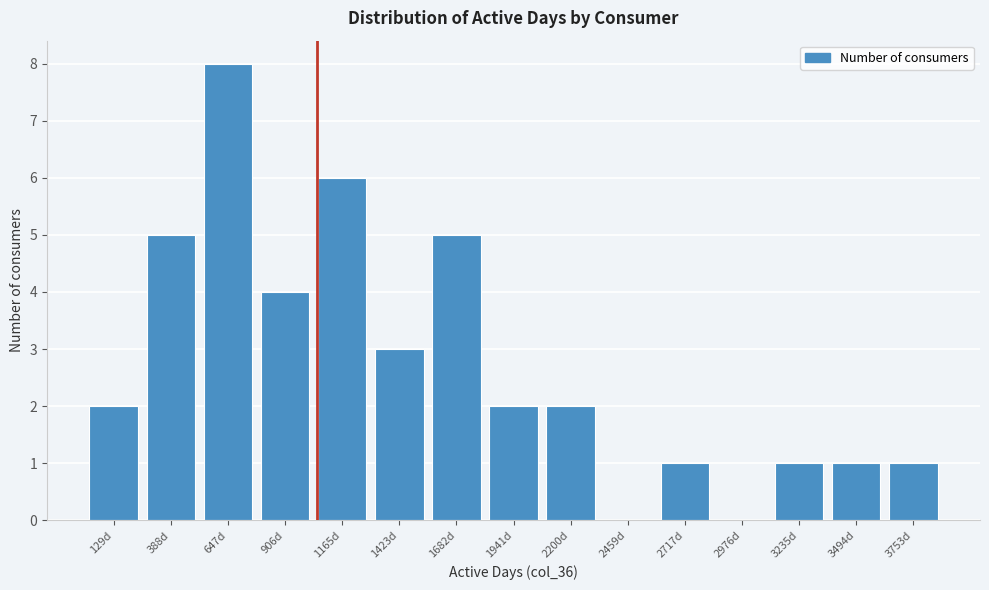

Reading left to right, list every bar in this chart as the range it spans on the x-axis followed by its height. Neither the bar edges nor the heights are printed on the chart, so give them approximately, as read against the axes.

0 to 250: 2
250 to 500: 5
500 to 800: 8
800 to 1050: 4
1050 to 1300: 6
1300 to 1550: 3
1550 to 1800: 5
1800 to 2050: 2
2050 to 2350: 2
2350 to 2600: 0
2600 to 2850: 1
2850 to 3100: 0
3100 to 3350: 1
3350 to 3600: 1
3600 to 3900: 1